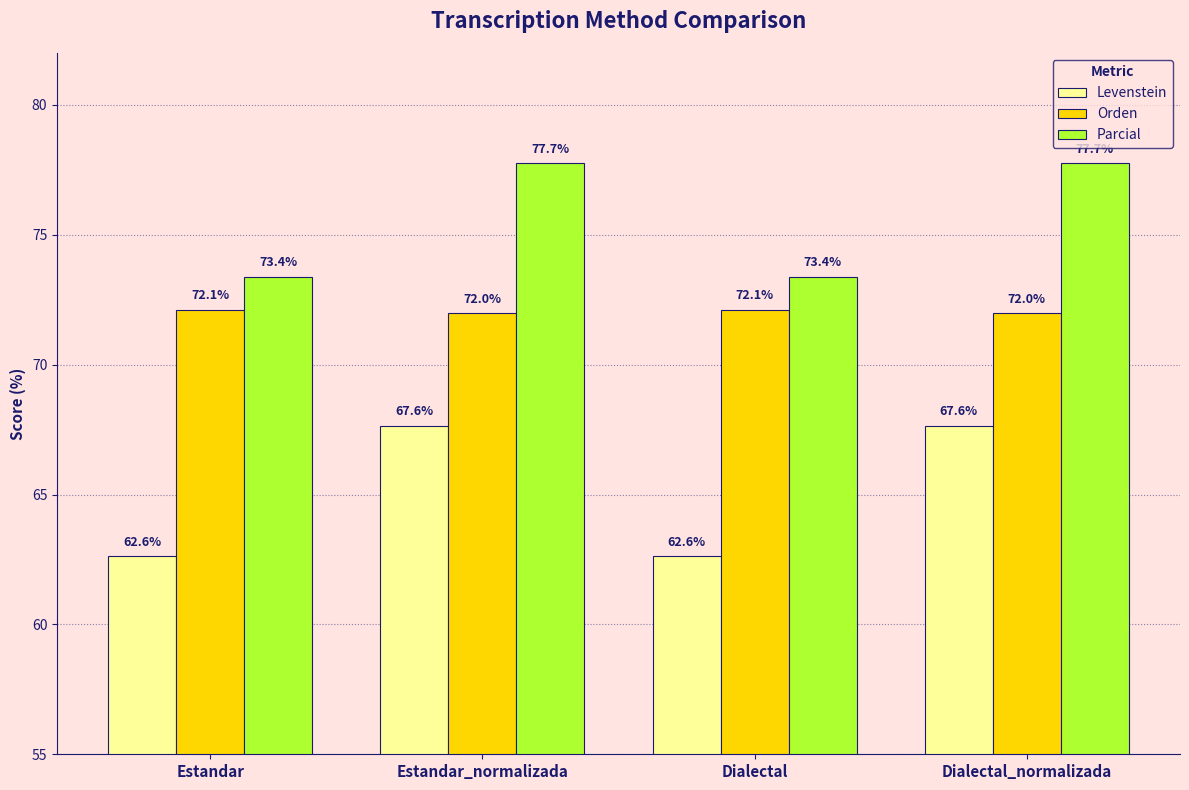

Which series has the widest spread of values?

Levenstein